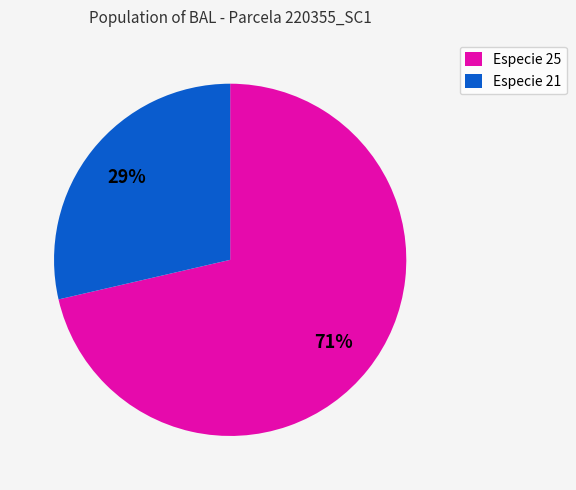

Rank the categories by value from highest to lowest.

Especie 25, Especie 21